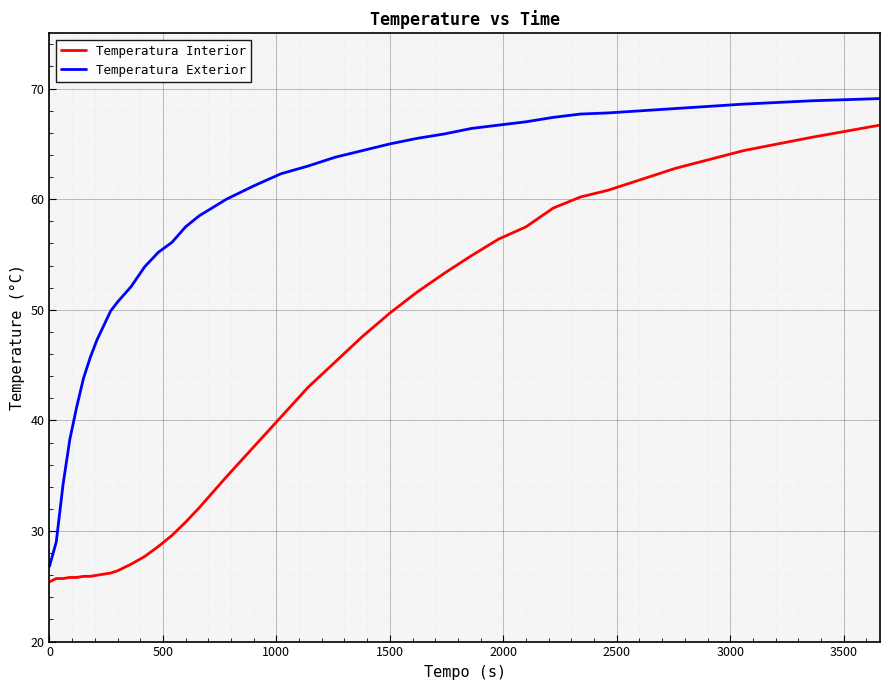

True or false: Temperatura Exterior and Temperatura Interior cross at least once.

False